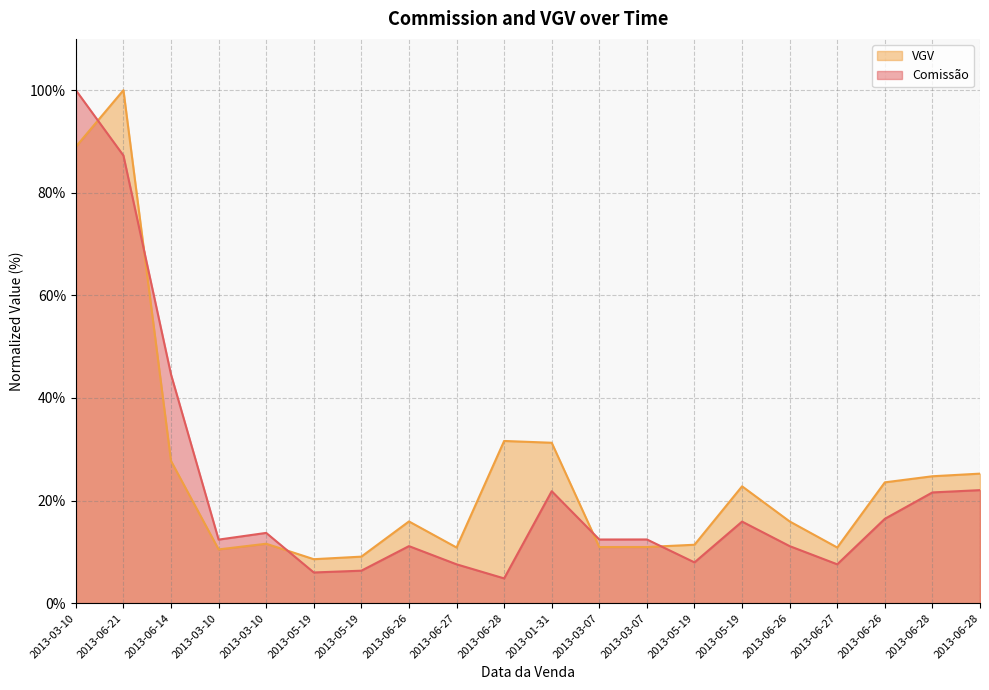

Between 2013-06-26 and 2013-03-07, which is larger?

2013-06-26